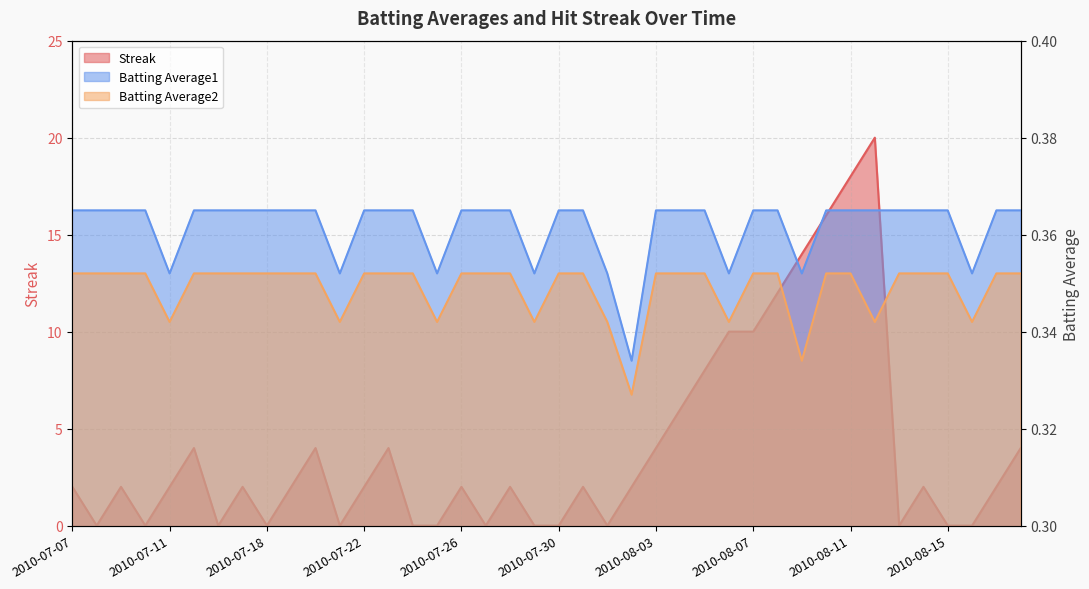

What is the difference between the maximum and minimum values in the Streak series?

20.0